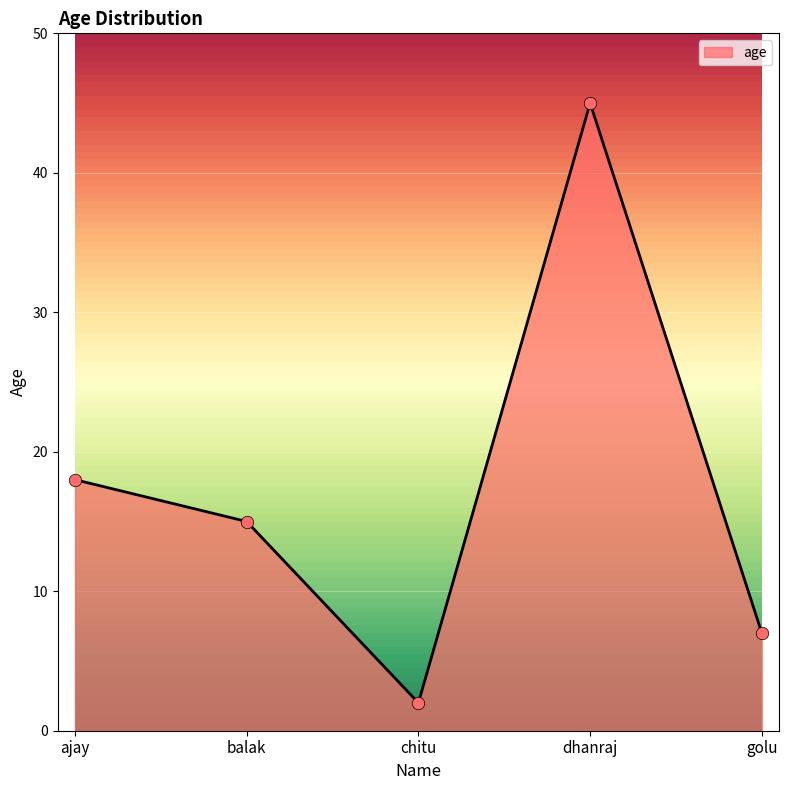

Between chitu and dhanraj, which is larger?

dhanraj